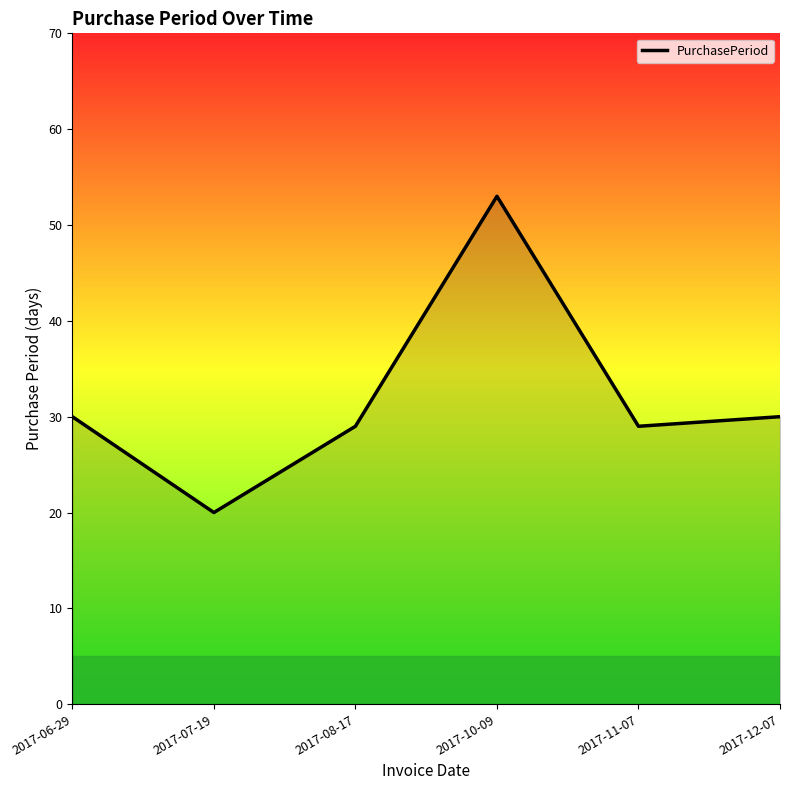

How many values are below 30?

3